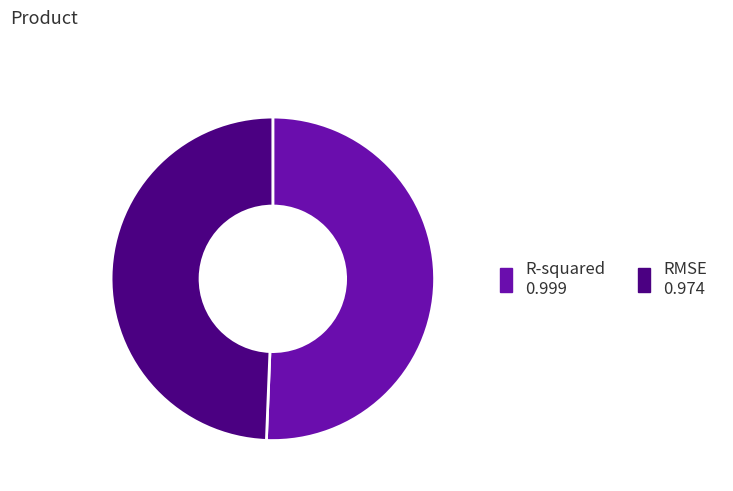

Between RMSE and R-squared, which is larger?

R-squared